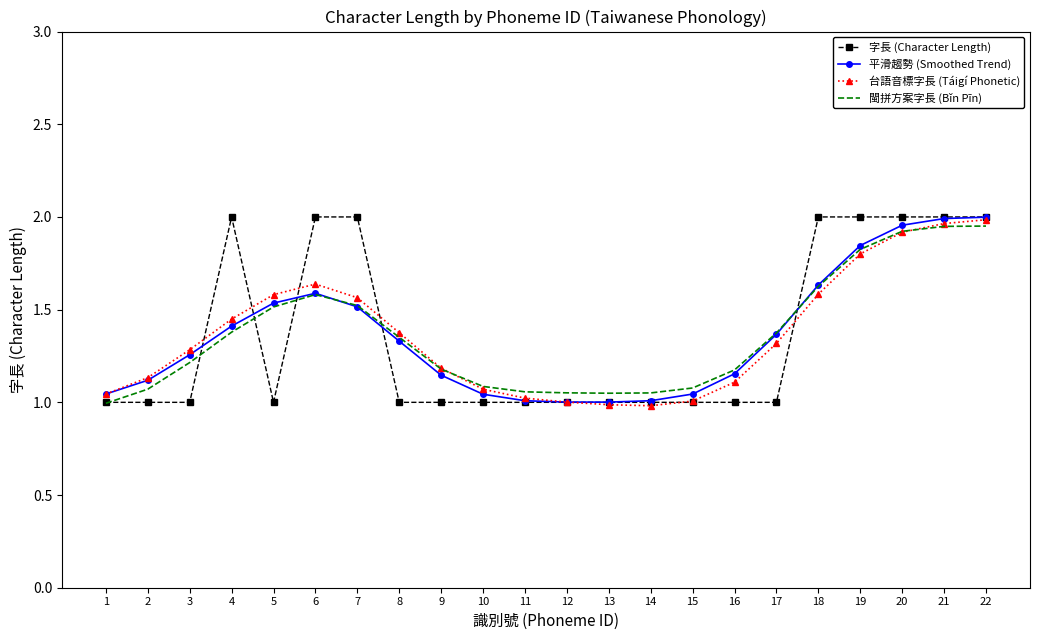

Between 4 and 5, which series saw the biggest shift?

字長 (Character Length)